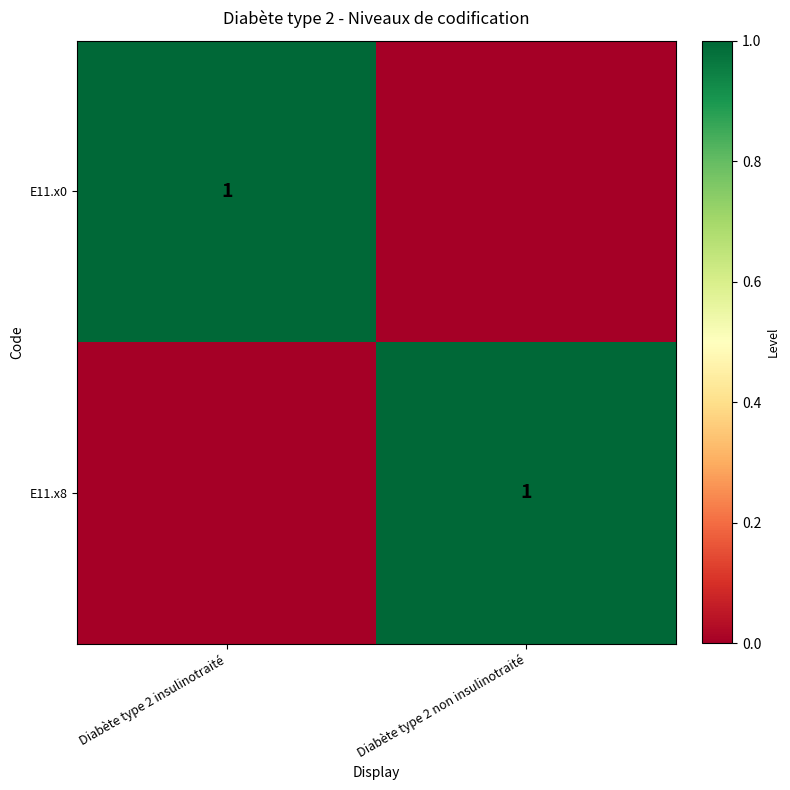

Is it true that E11.x8 equals 1 at Diabète type 2 non insulinotraité?

True